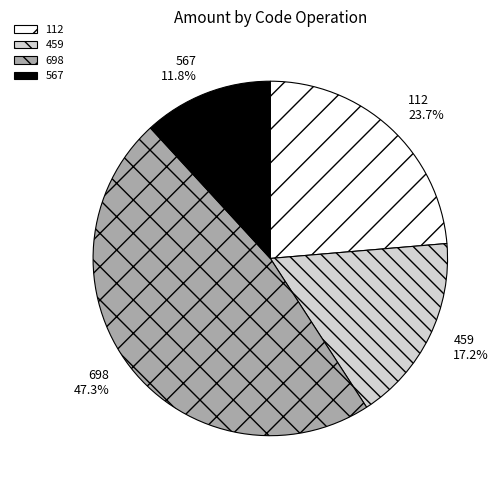

How many segments does this pie chart have?

4